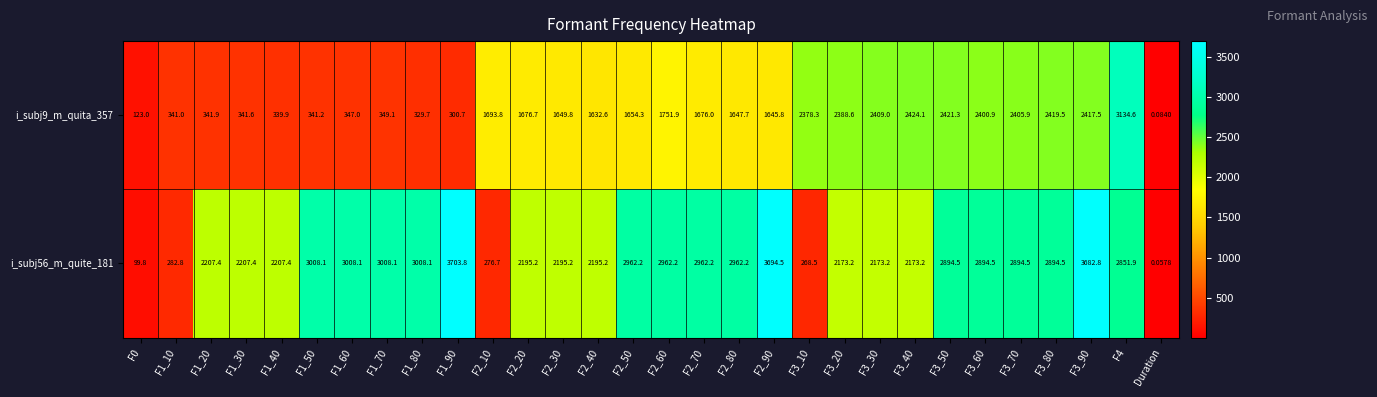

Which series has the largest range (max minus min)?

i_subj56_m_quite_181